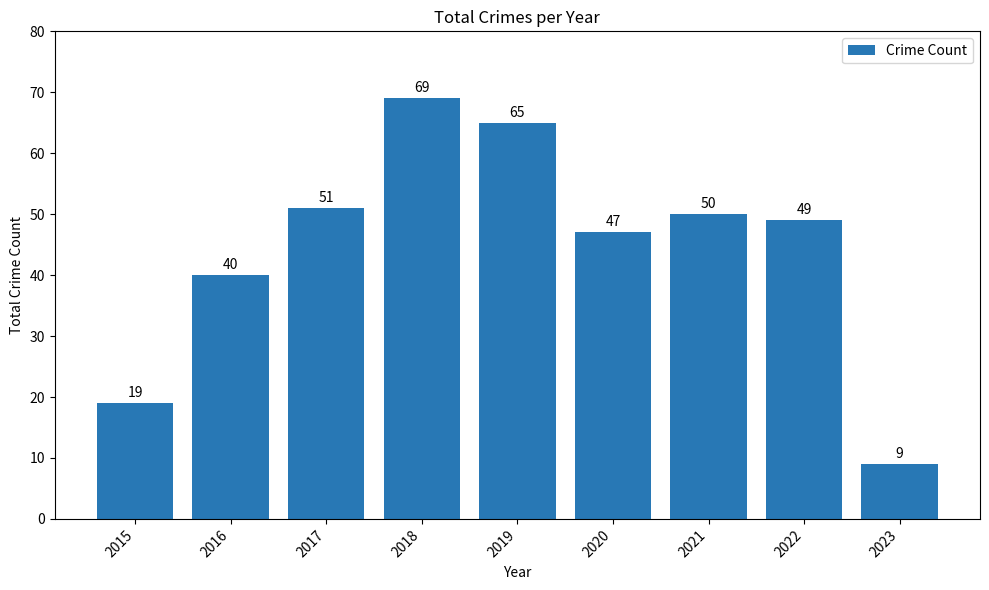

What is the value of the 4th bar from the left?

69